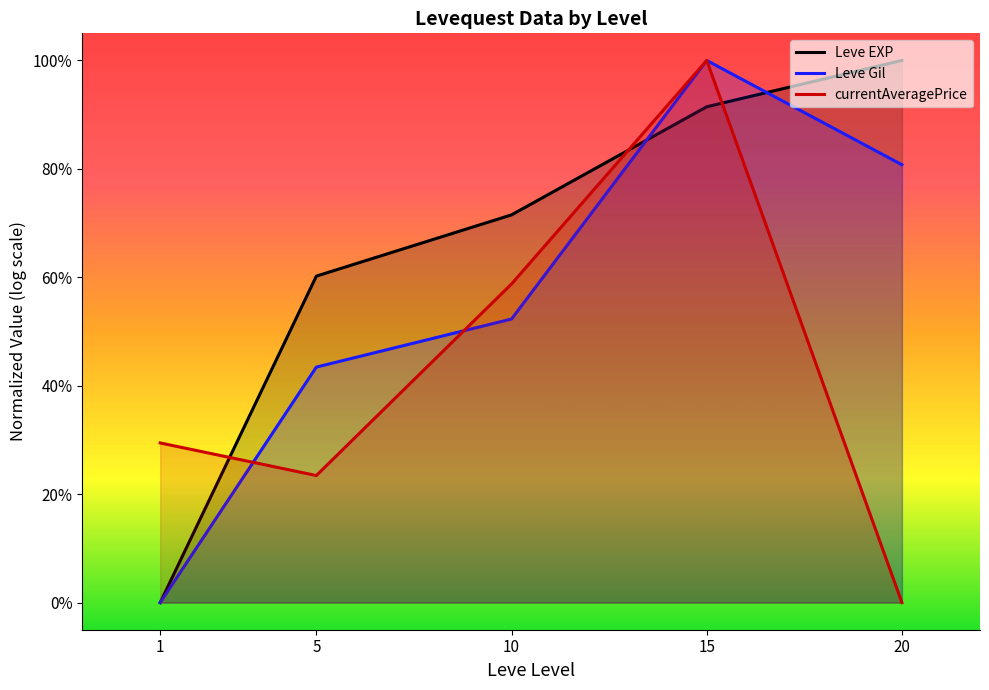

What is the approximate value of currentAveragePrice at 1?

0.3